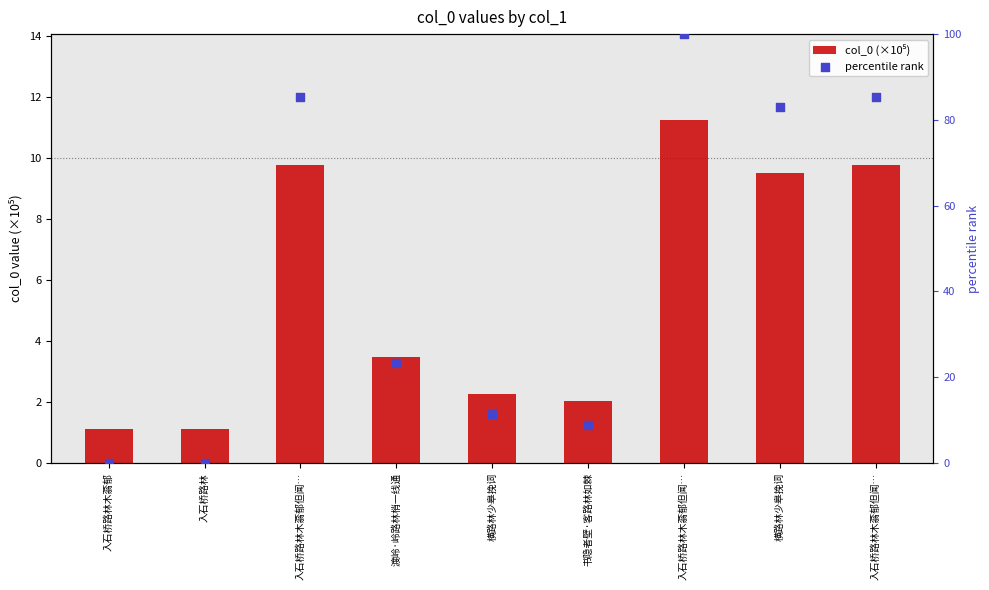

At how many categories does at least one series exceed 72?

4